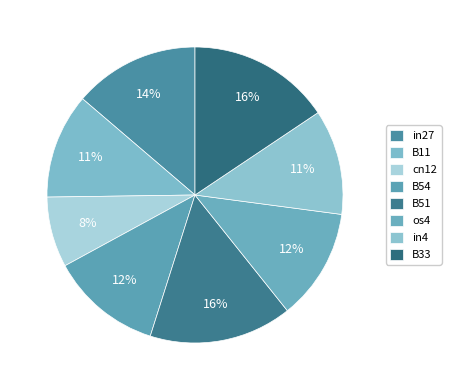

True or false: in4 accounts for 11% of the total.

True